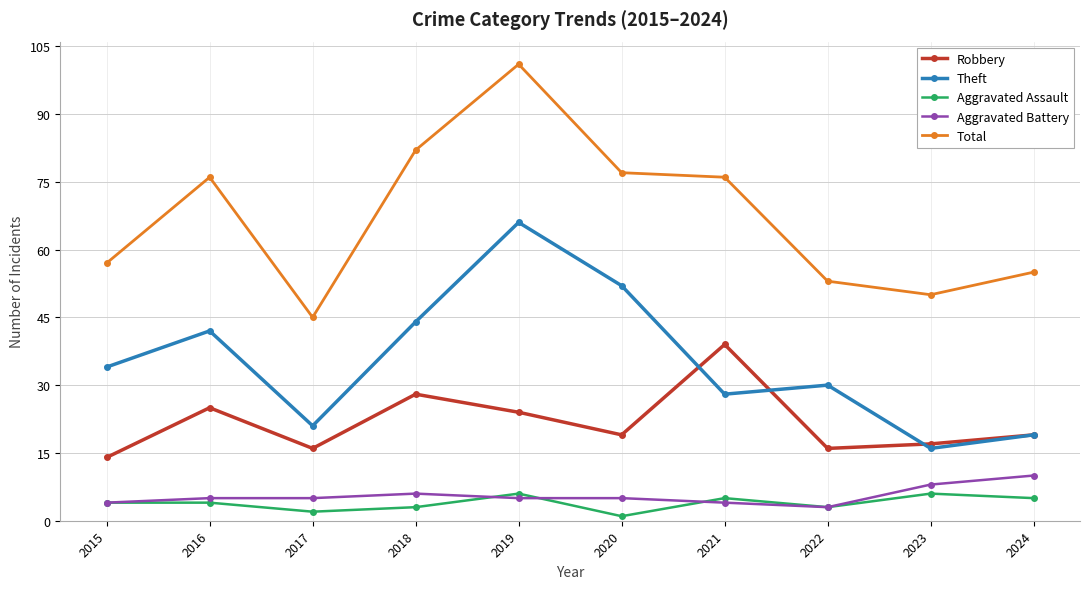

At which category does Total reach its first local peak?

2016